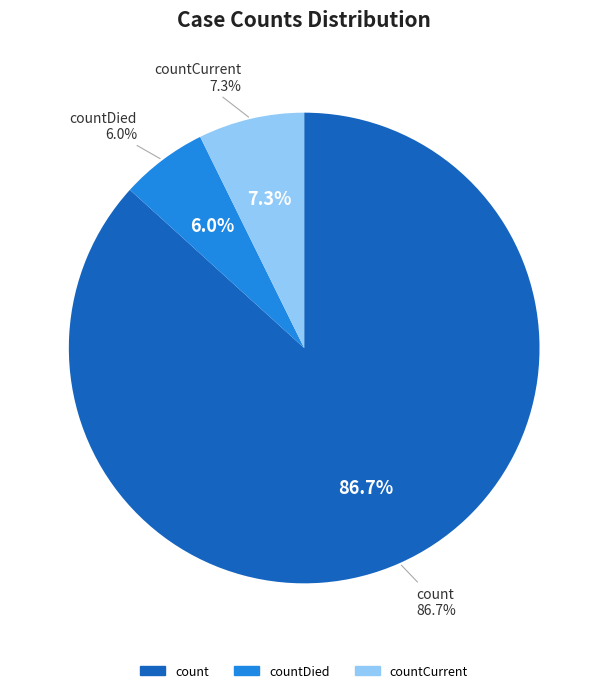

What percentage is the countCurrent slice, to the nearest percent?

7%